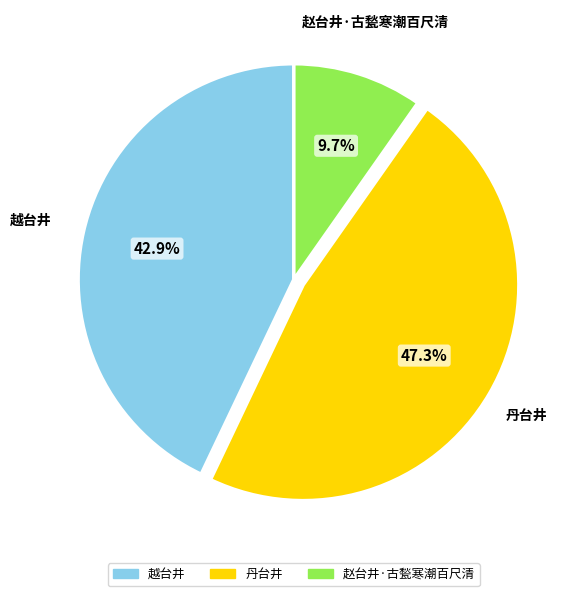

Is there any slice that represents more than half of the pie?

No